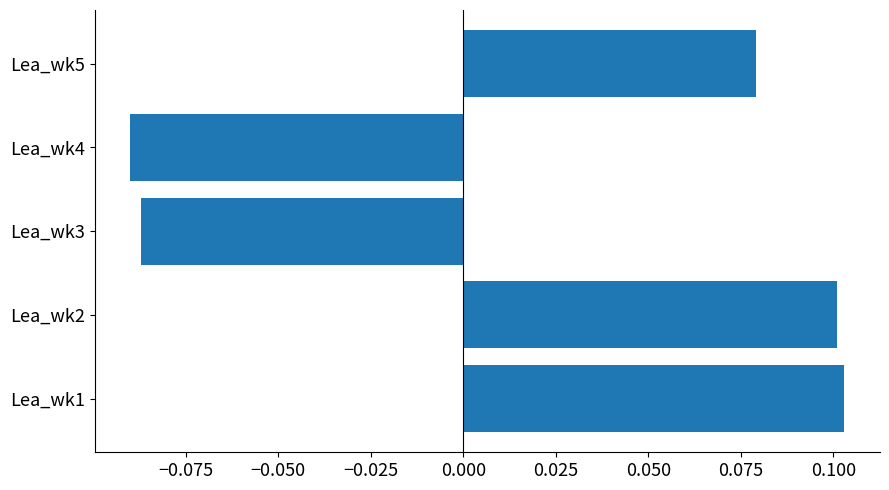

Is it true that the value at Lea_wk5 is 0.0?

False